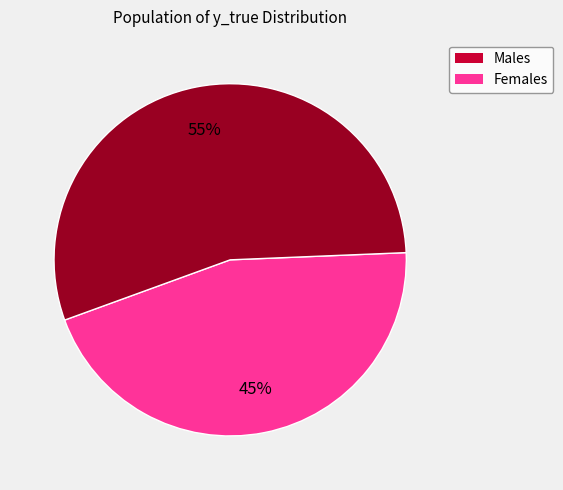

Does any single category account for the majority?

Yes